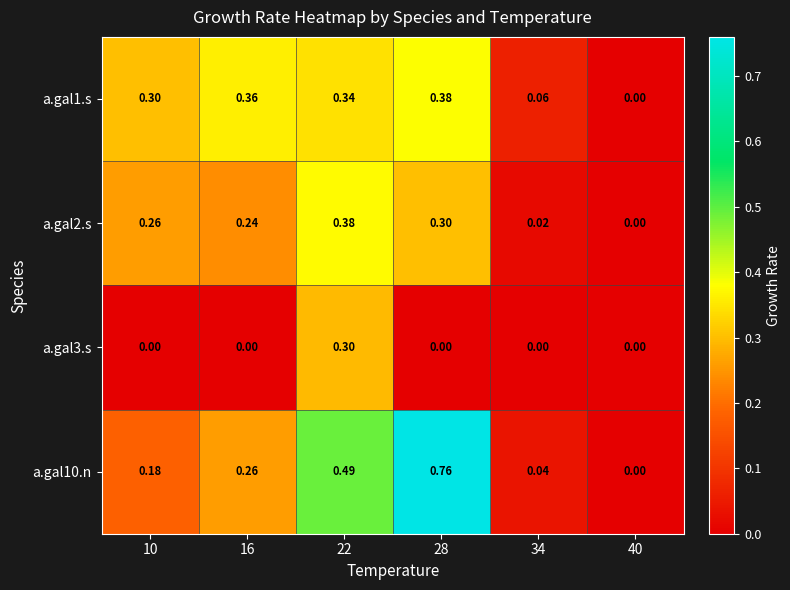

Is the value of a.gal2.s at 34 greater than the value of a.gal1.s at 16?

No